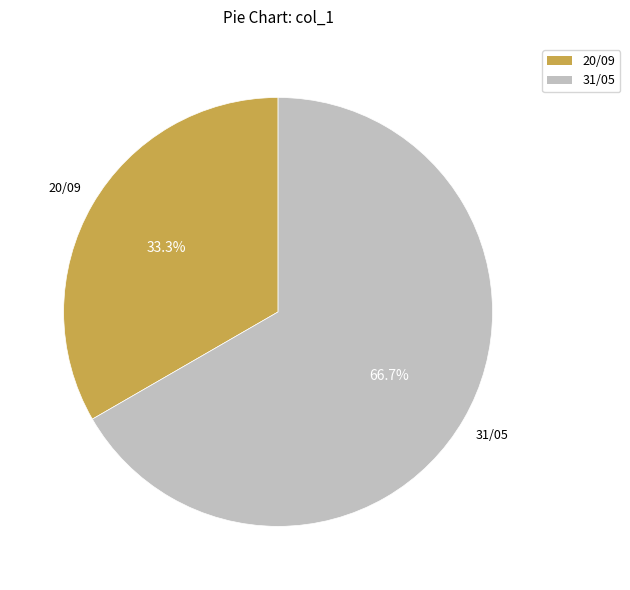

To the nearest percent, what is the difference between the 20/09 and 31/05 slice percentages?

33%